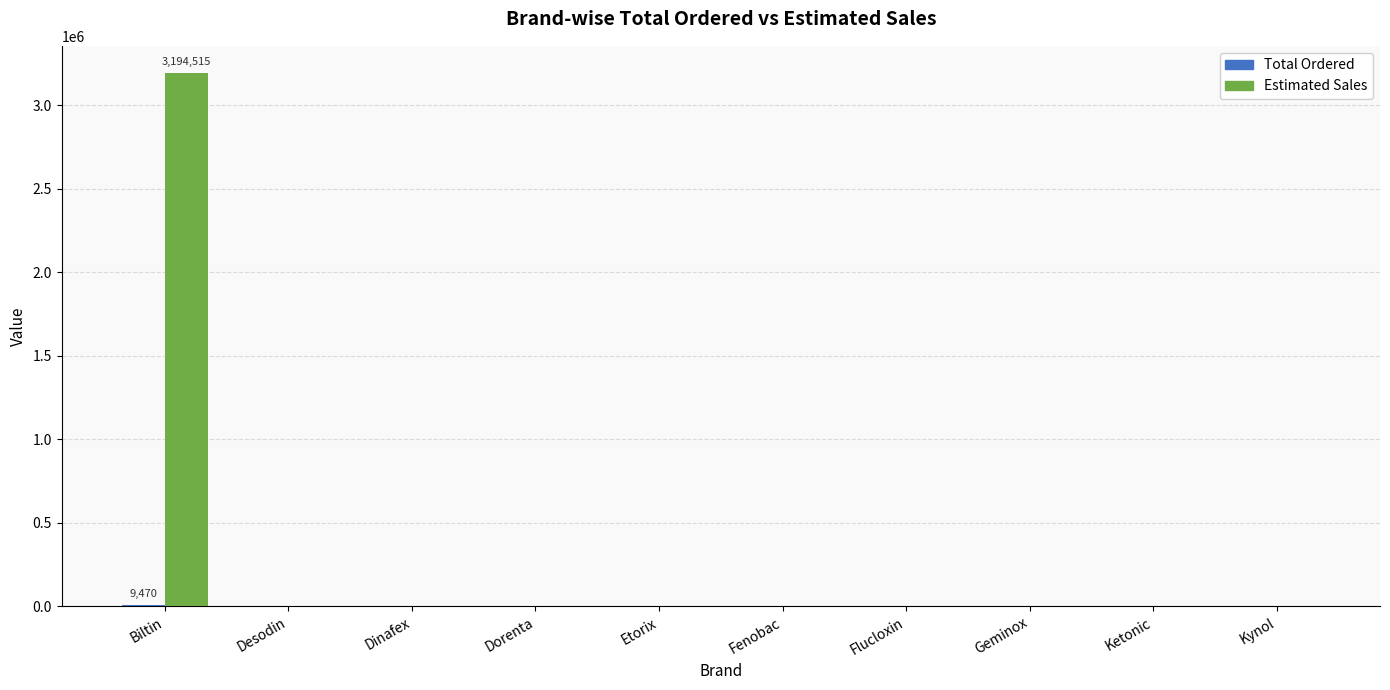

What is the sum of all Estimated Sales values?

3194515